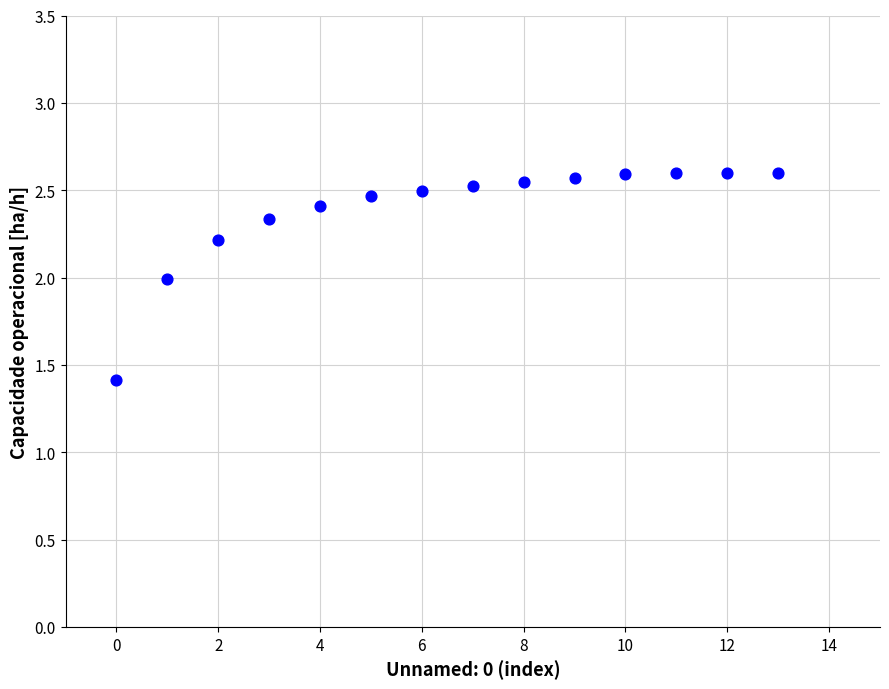

What is the range of Y values (max minus min)?

1.2